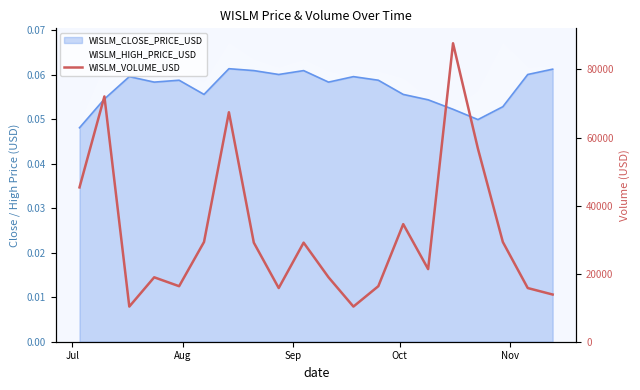

What is the maximum value shown in the chart?

87712